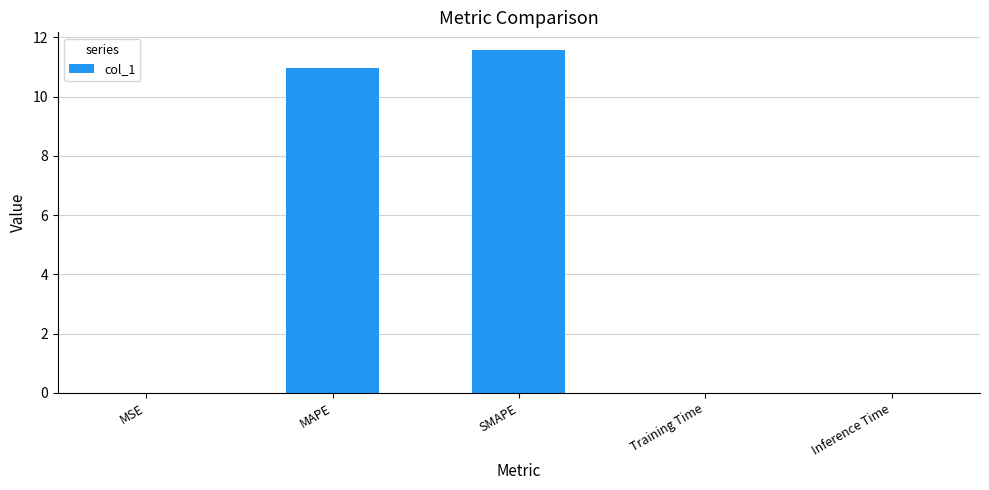

What is the maximum value shown in the chart?

11.6